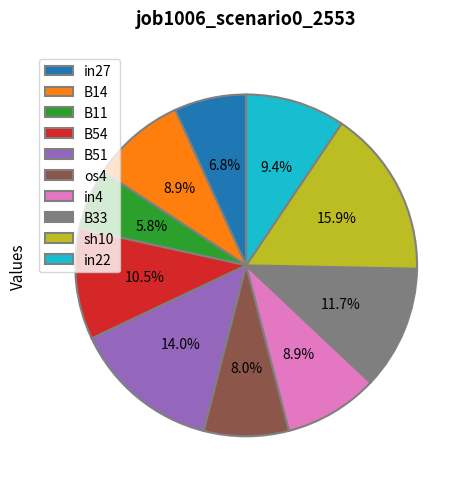

Count the number of slices in the pie.

10